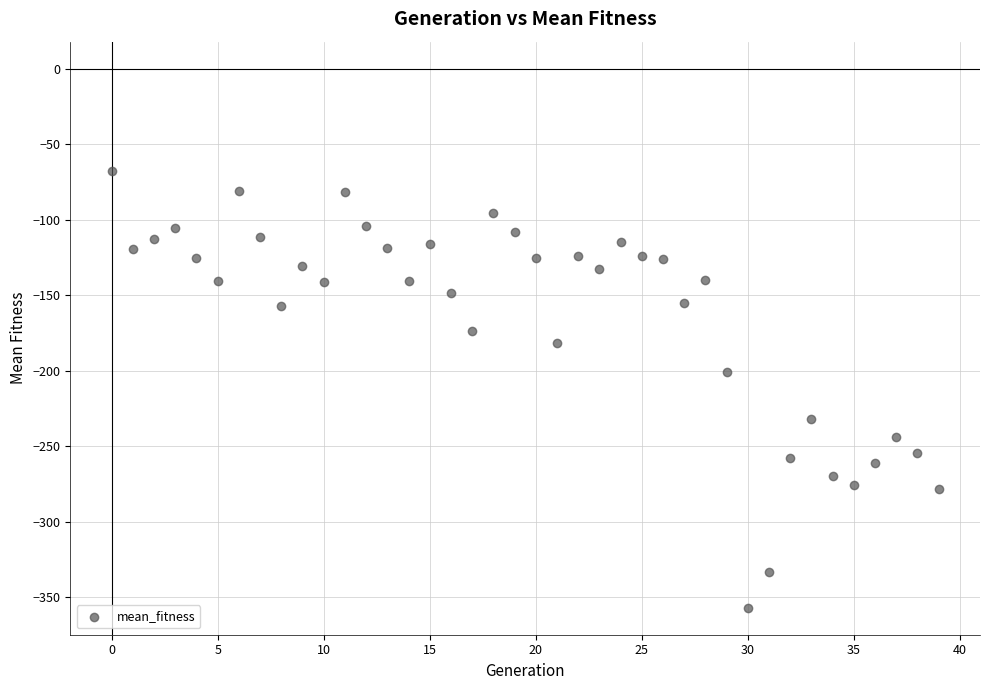

What Y value in the scatter plot is closest to -212?

-200.9